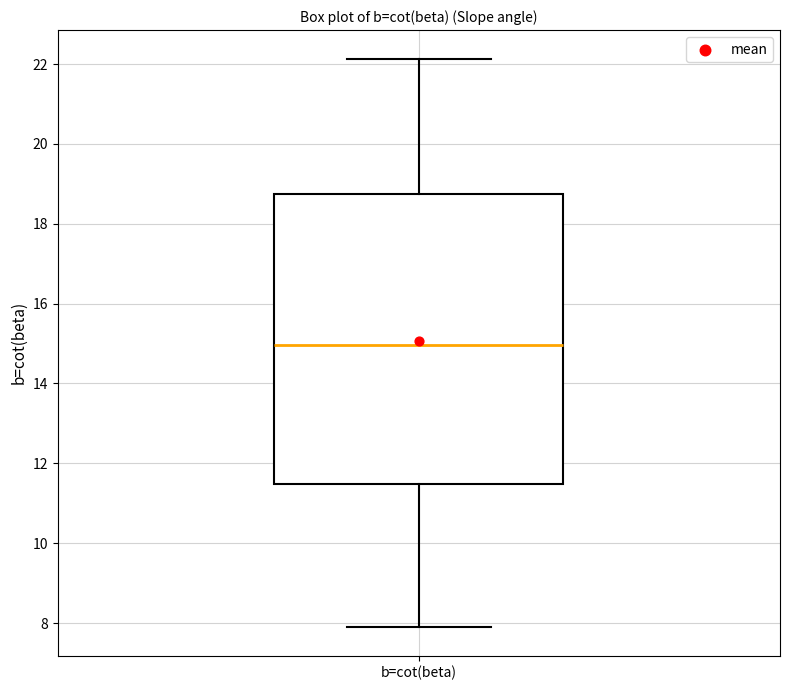

Read this box plot against the y-axis: the position of the median line, the range covered by the box, and the ends of both whiskers. The values are not printed on the chart, so give them approximately, as read against the axis.

median 15.0, box 11.4 to 18.8, whiskers 7.8 to 22.2